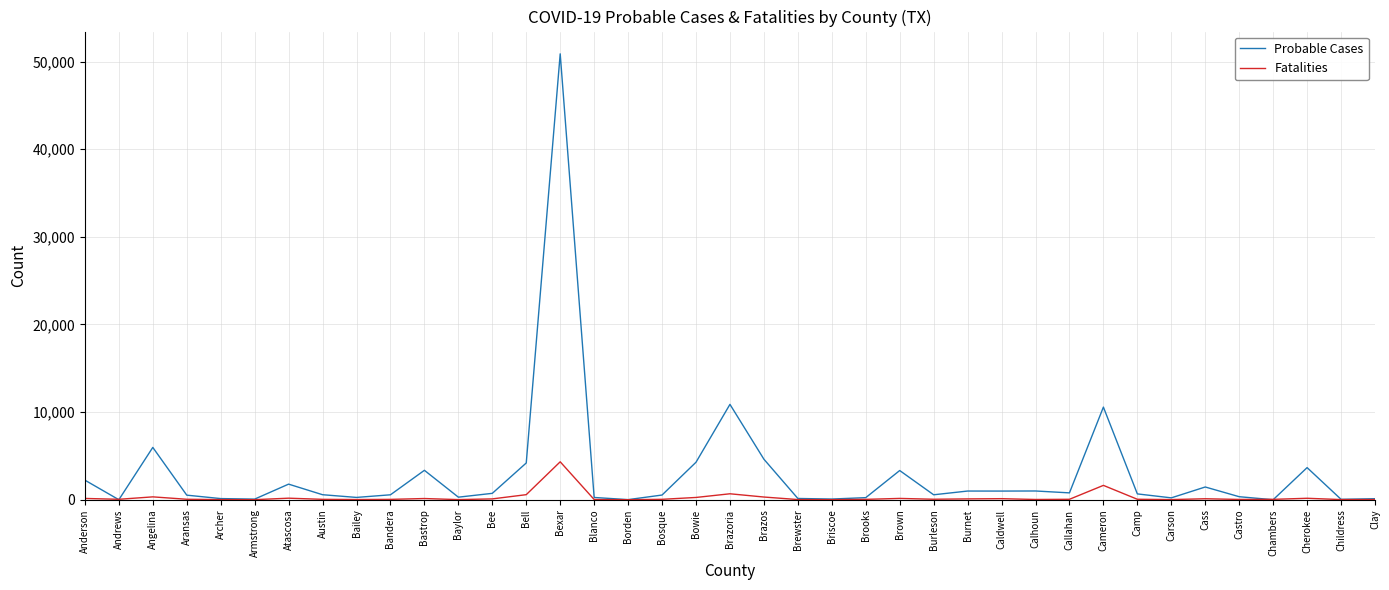

Which series has the largest range (max minus min)?

Probable Cases